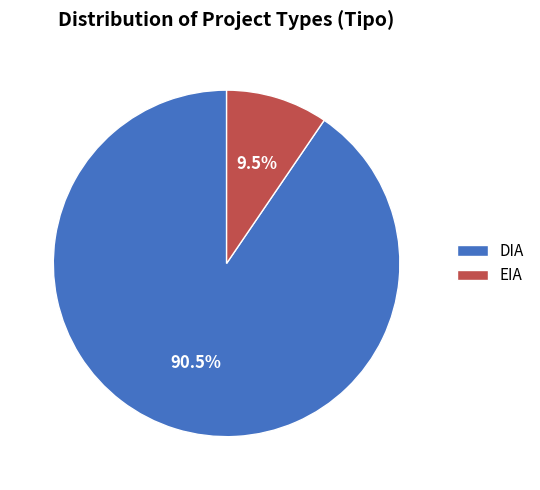

Which category has the smallest portion of the pie?

EIA